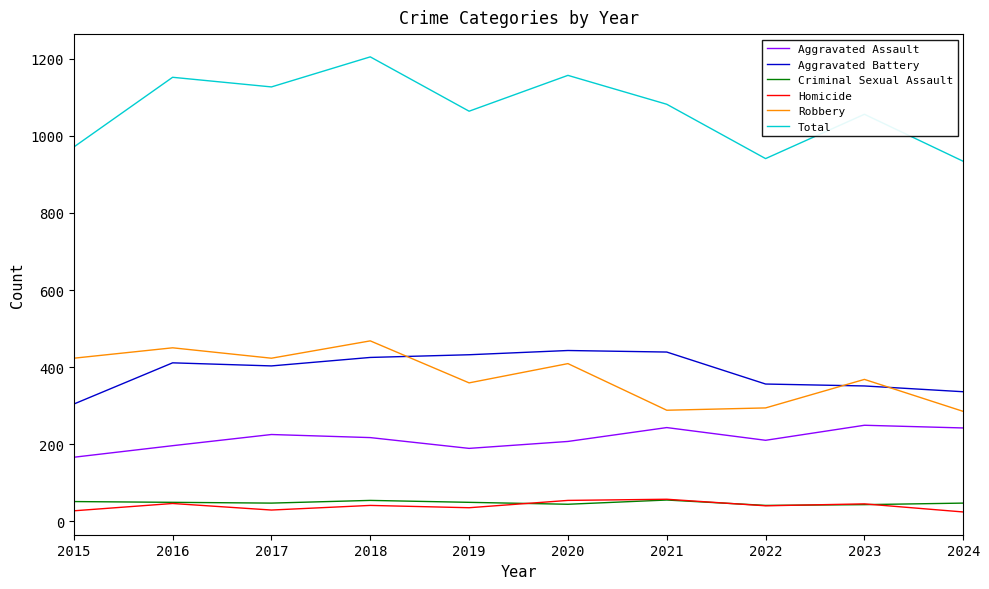

At how many categories does at least one series exceed 454?

10